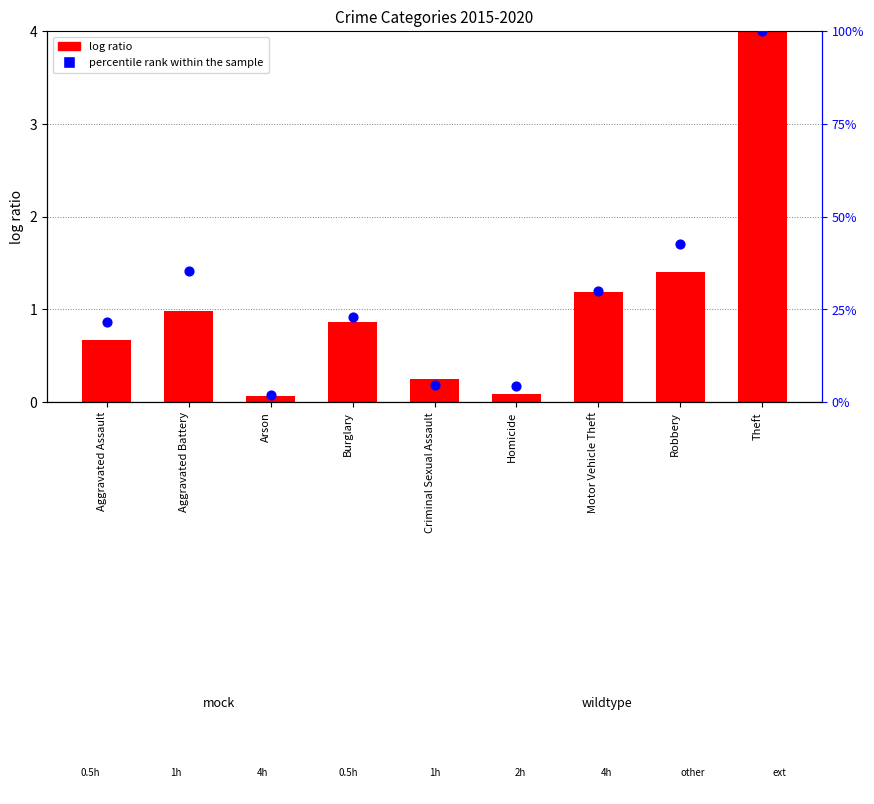

Between Motor Vehicle Theft and Criminal Sexual Assault, which is larger?

Motor Vehicle Theft